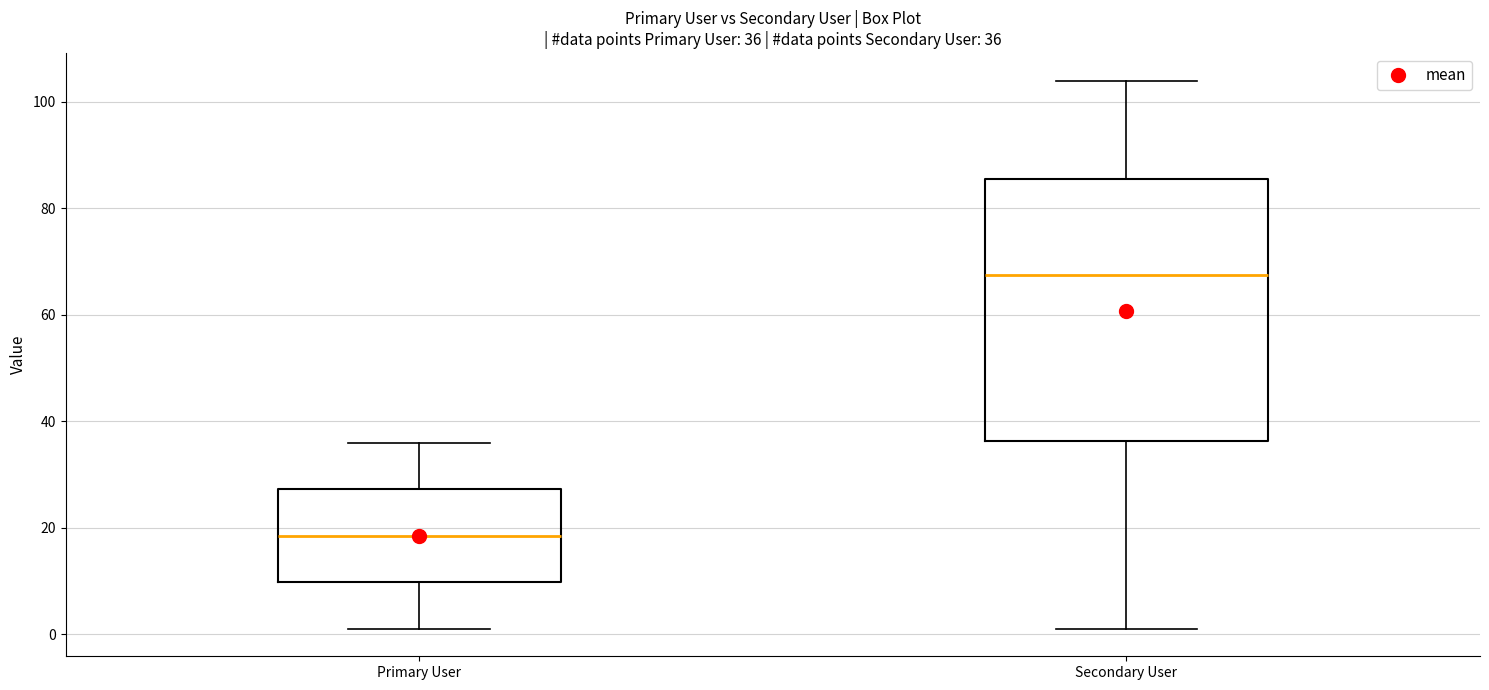

Comparing the boxes themselves (not the whiskers), which one is the tallest?

Secondary User